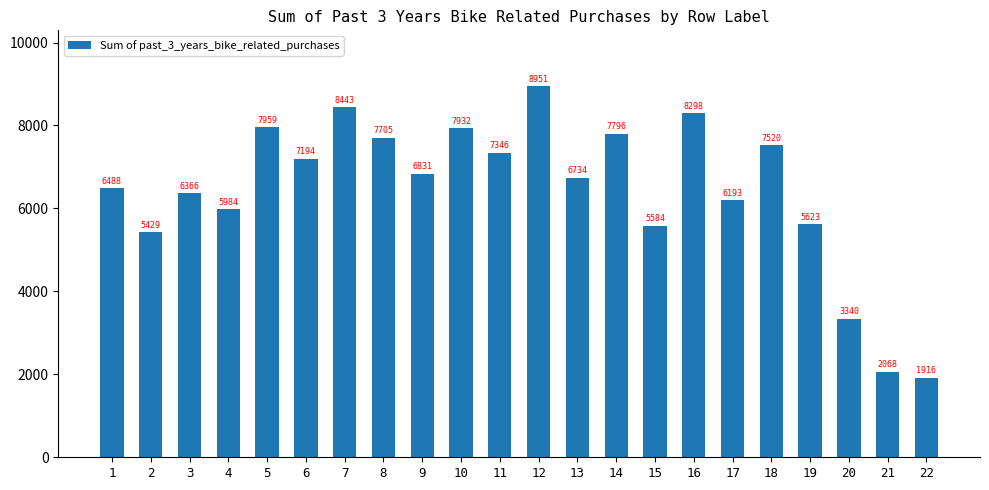

Reading left to right, what are all the values shown in this chart?

1=6488	2=5429	3=6366	4=5984	5=7959	6=7194	7=8443	8=7705	9=6831	10=7932	11=7346	12=8951	13=6734	14=7796	15=5584	16=8298	17=6193	18=7520	19=5623	20=3340	21=2068	22=1916